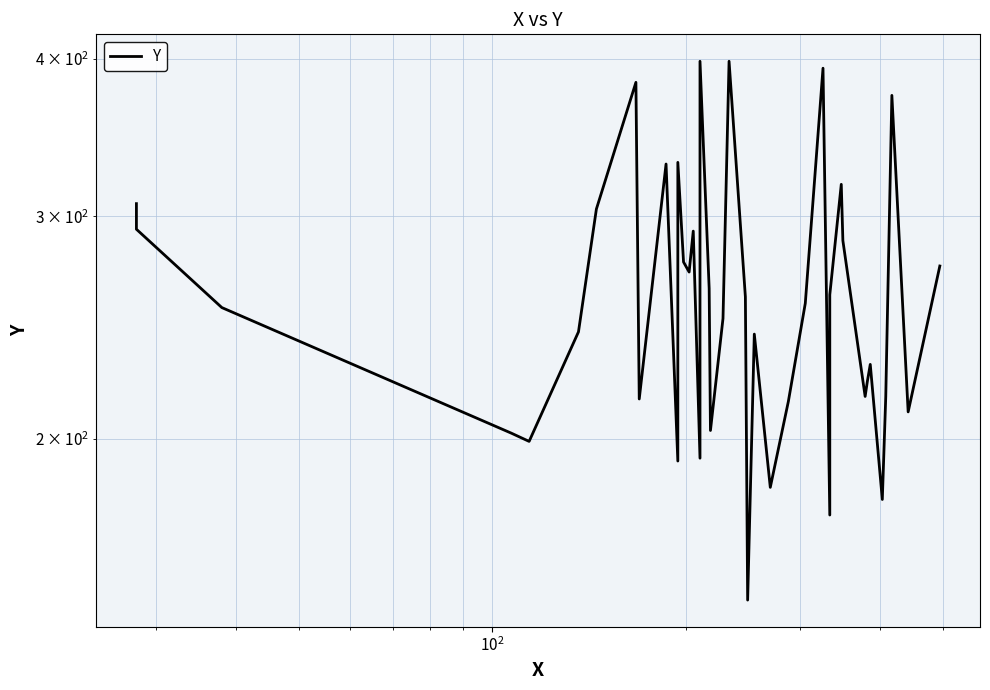

What is the value of the 24th point from the left?

242